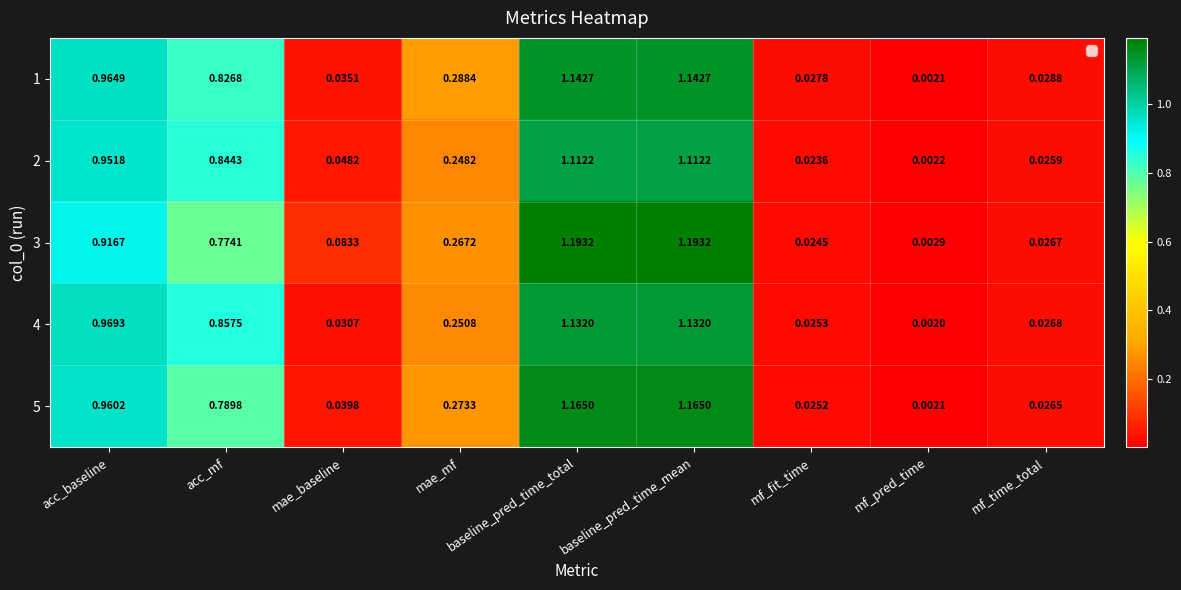

At which label does 1 reach its minimum?

mf_pred_time